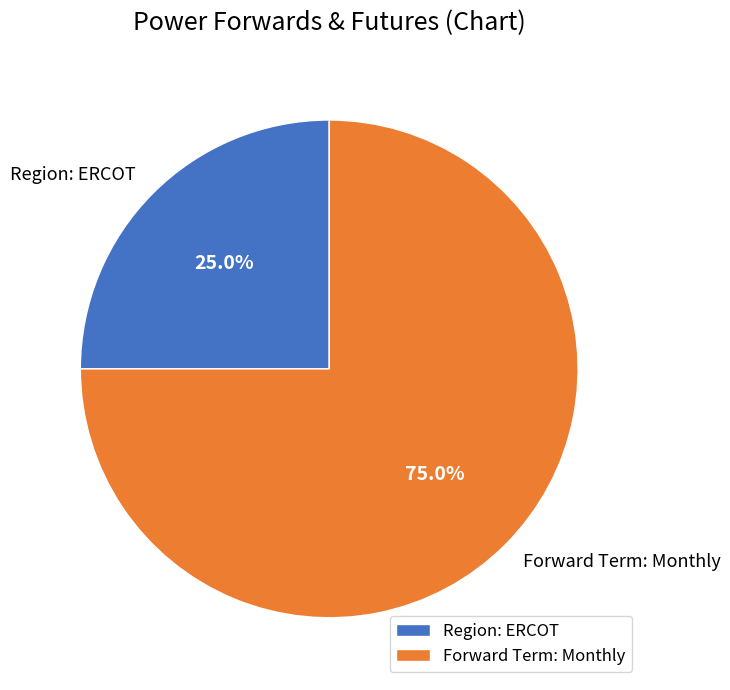

Between Region: ERCOT and Forward Term: Monthly, which is larger?

Forward Term: Monthly